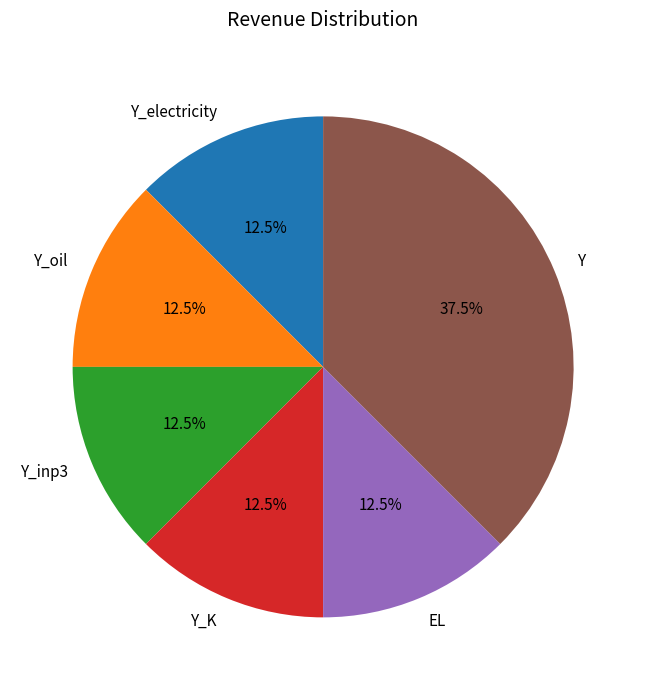

Is Y_electricity the majority of the pie?

No